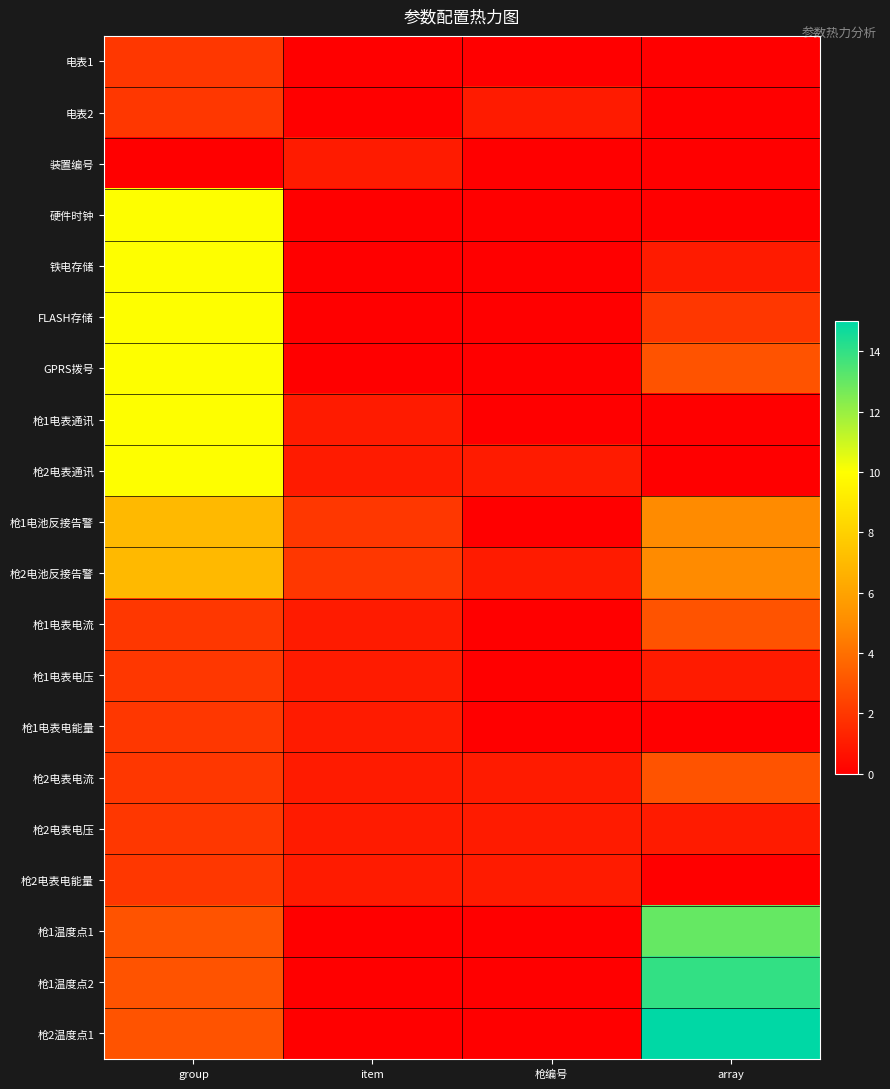

Reading left to right, what are all the values shown in this chart?

电表1: group=2	item=0	枪编号=0	array=0
电表2: group=2	item=0	枪编号=1	array=0
装置编号: group=0	item=1	枪编号=0	array=0
硬件时钟: group=10	item=0	枪编号=0	array=0
铁电存储: group=10	item=0	枪编号=0	array=1
FLASH存储: group=10	item=0	枪编号=0	array=2
GPRS拨号: group=10	item=0	枪编号=0	array=3
枪1电表通讯: group=10	item=1	枪编号=0	array=0
枪2电表通讯: group=10	item=1	枪编号=1	array=0
枪1电池反接告警: group=7	item=2	枪编号=0	array=5
枪2电池反接告警: group=7	item=2	枪编号=1	array=5
枪1电表电流: group=2	item=1	枪编号=0	array=3
枪1电表电压: group=2	item=1	枪编号=0	array=1
枪1电表电能量: group=2	item=1	枪编号=0	array=0
枪2电表电流: group=2	item=1	枪编号=1	array=3
枪2电表电压: group=2	item=1	枪编号=1	array=1
枪2电表电能量: group=2	item=1	枪编号=1	array=0
枪1温度点1: group=3	item=0	枪编号=0	array=13
枪1温度点2: group=3	item=0	枪编号=0	array=14
枪2温度点1: group=3	item=0	枪编号=0	array=15